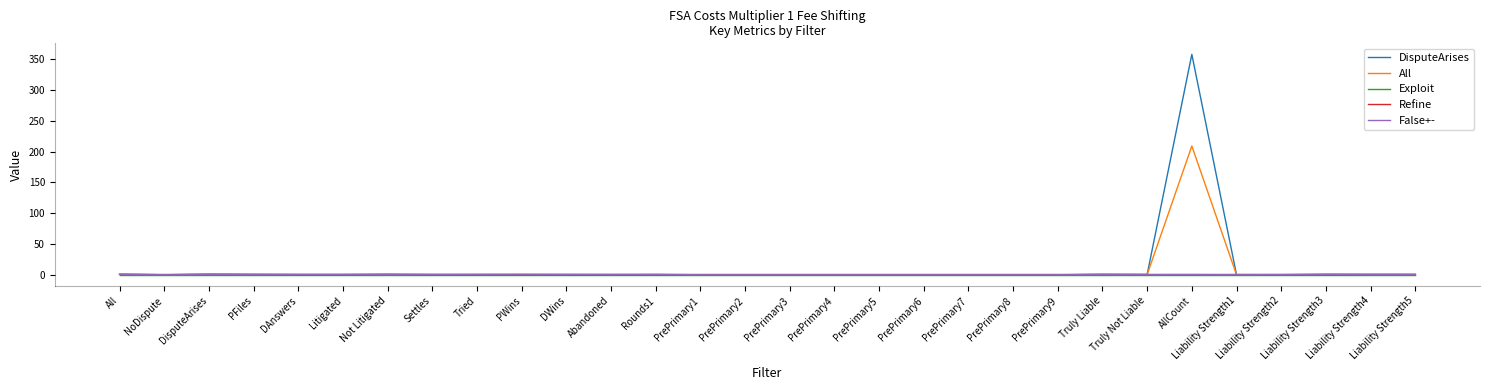

At which category does the chart reach its peak across all series?

AllCount